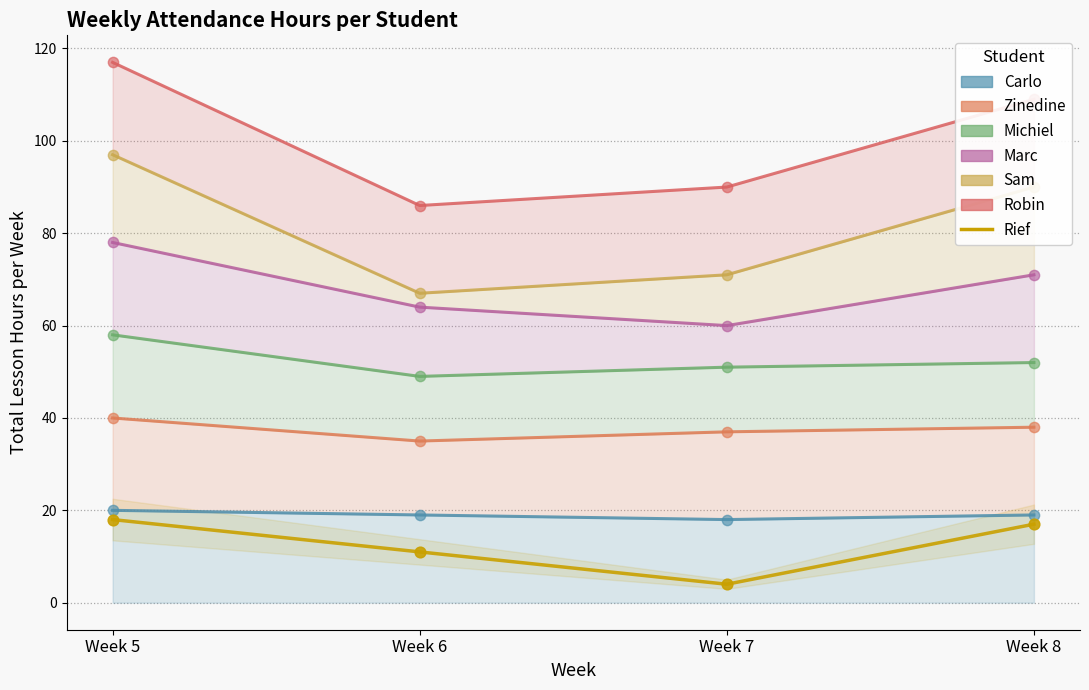

What is the change in value from Week 6 to Week 8?

+6